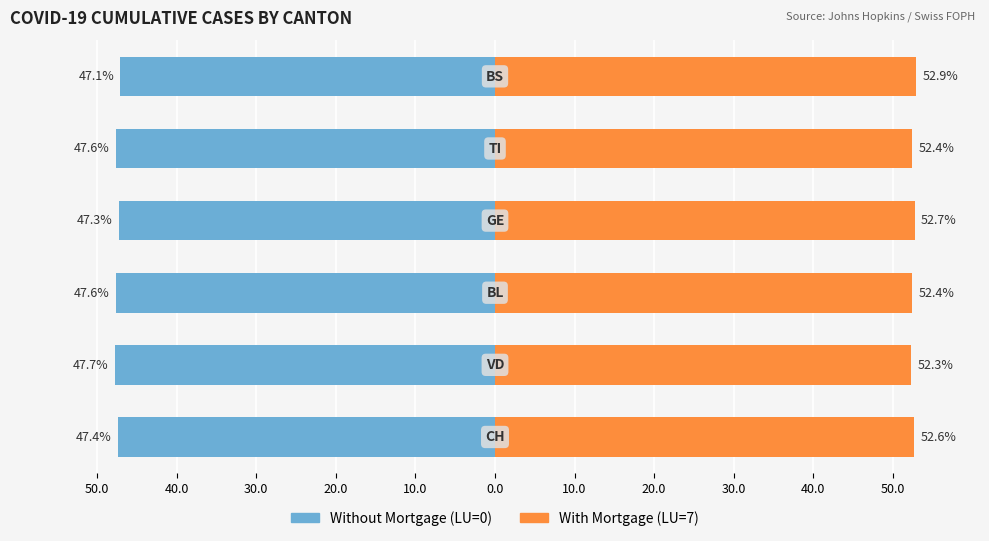

What is the sum of all Without Mortgage (LU=0) values?

-284.7